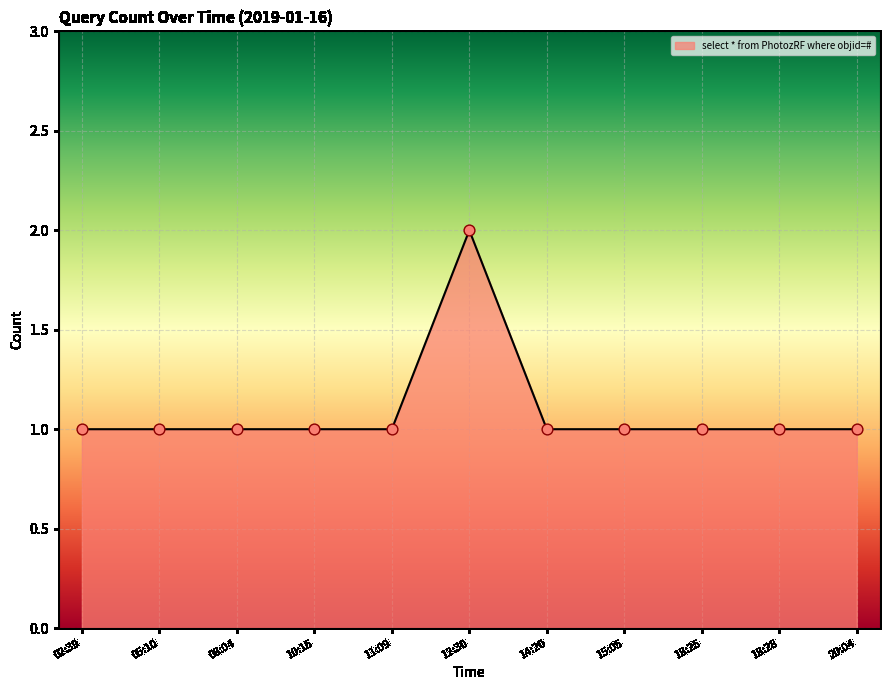

Between 12:30 and 15:05, which is larger?

12:30